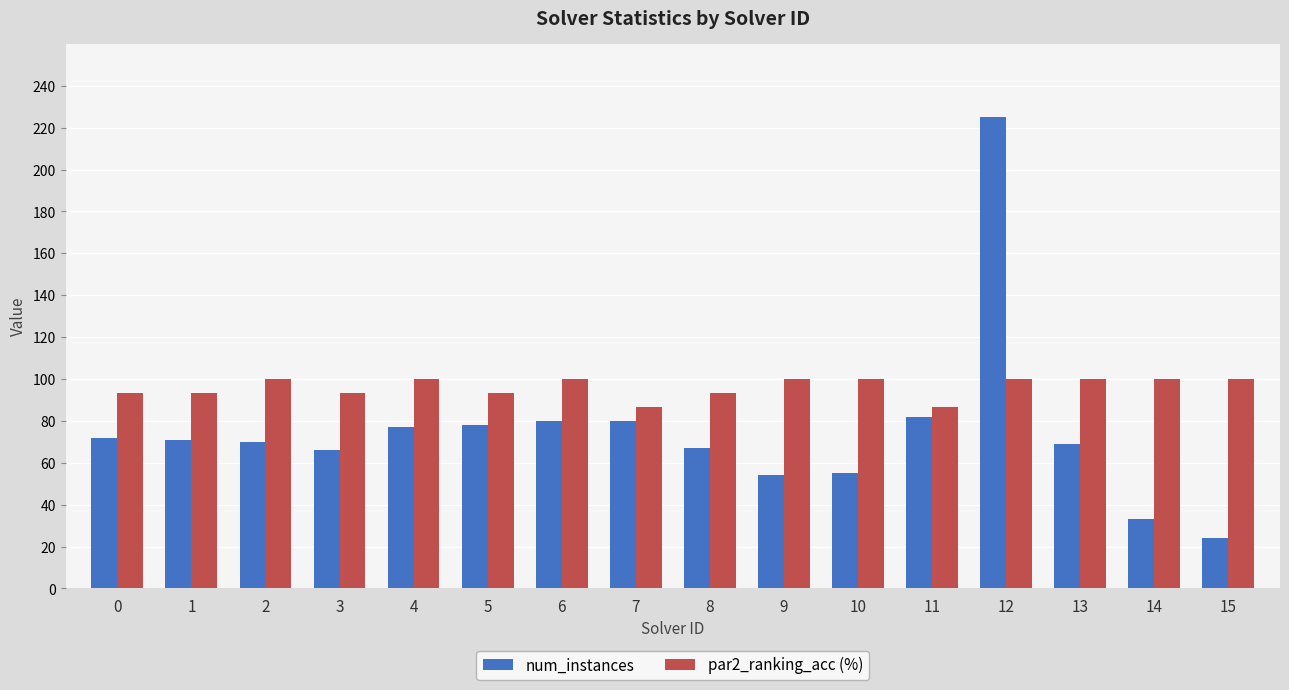

The num_instances series shows 70.0 at 2. True or false?

True